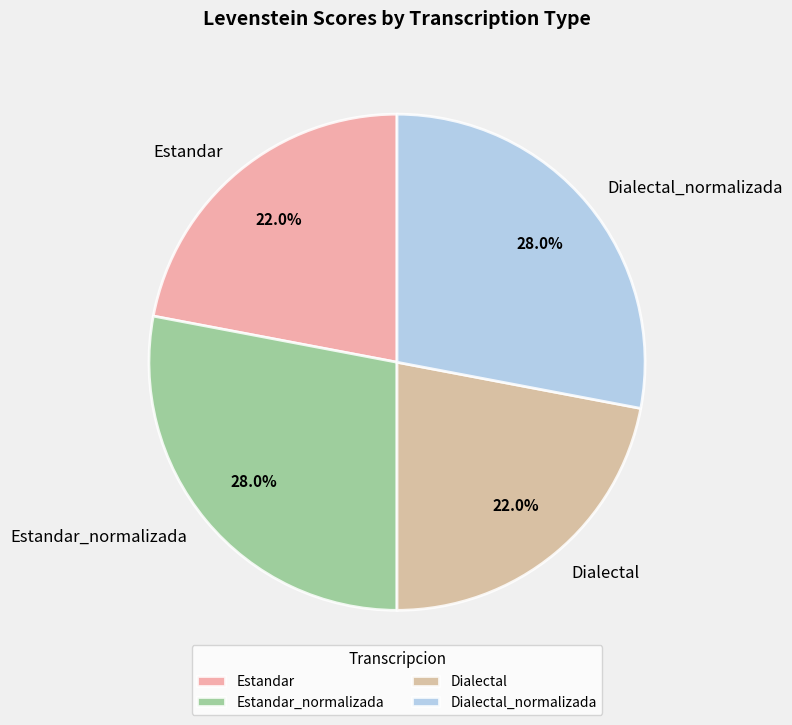

To the nearest percent, what portion does Estandar_normalizada represent?

28%